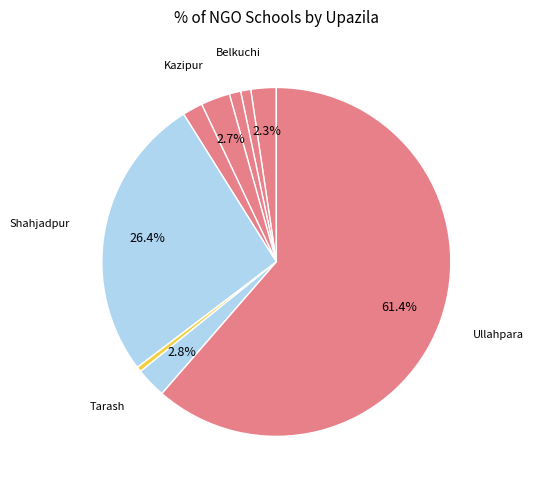

Is there a majority slice in this chart?

Yes